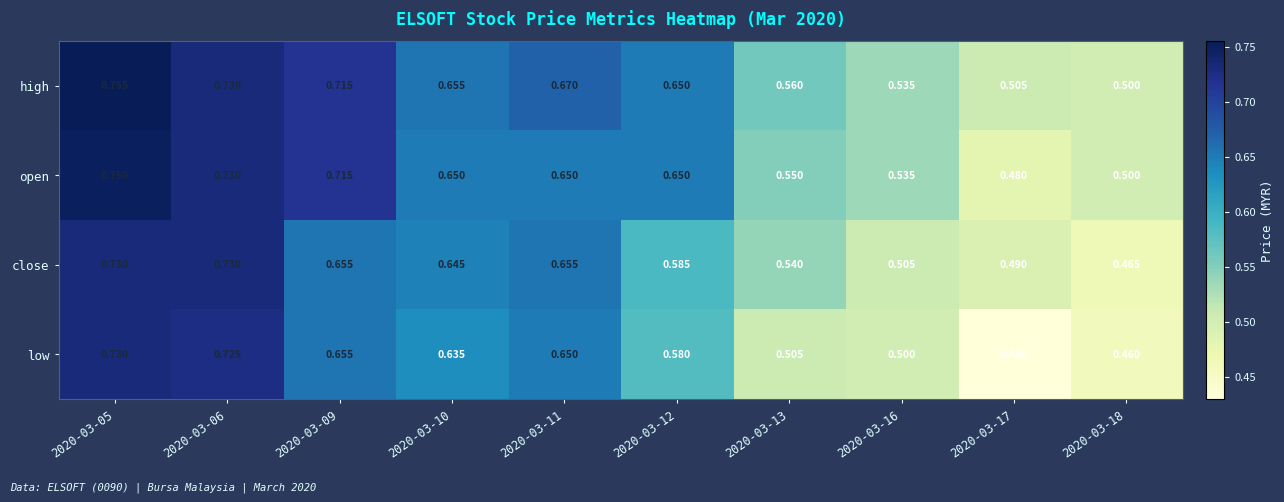

At how many categories does at least one series exceed 0?

10